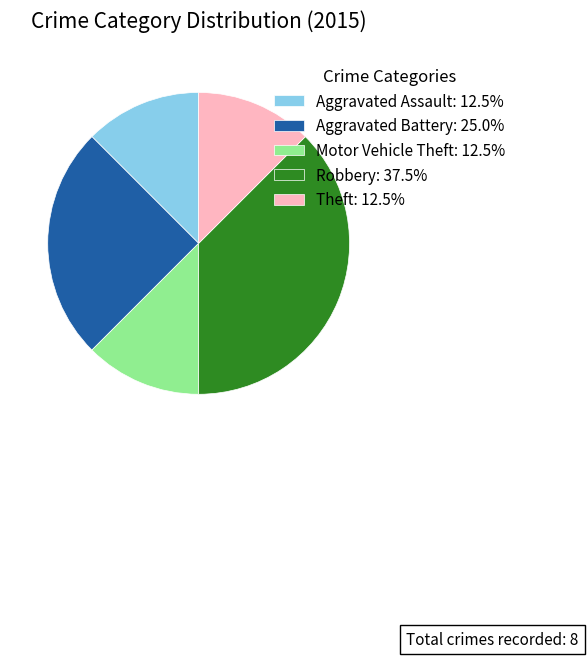

Is there any slice that represents more than half of the pie?

No